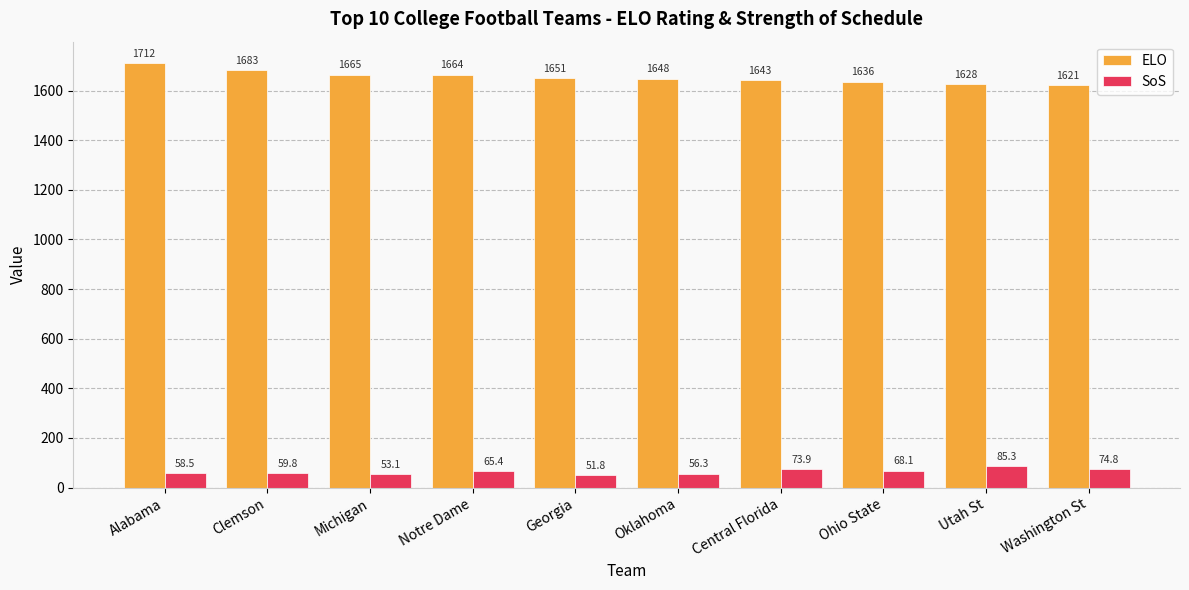

Which category has the highest value in the SoS series?

Utah St